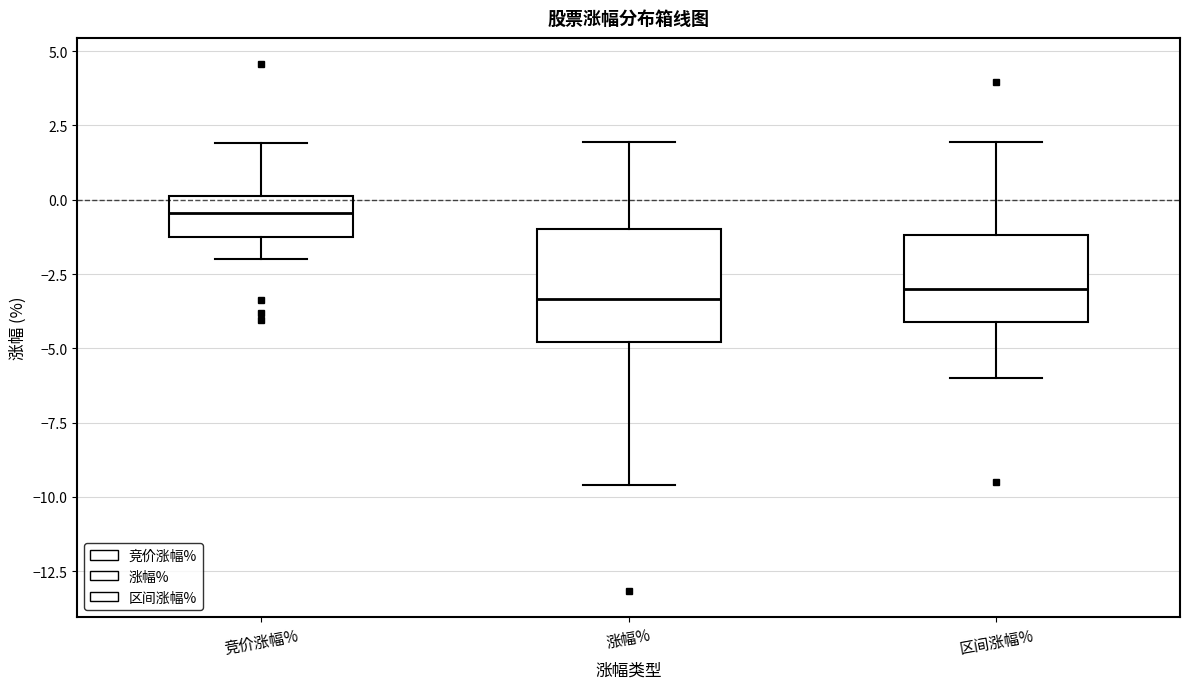

Which box is the tallest, from its lower edge to its upper edge?

涨幅%